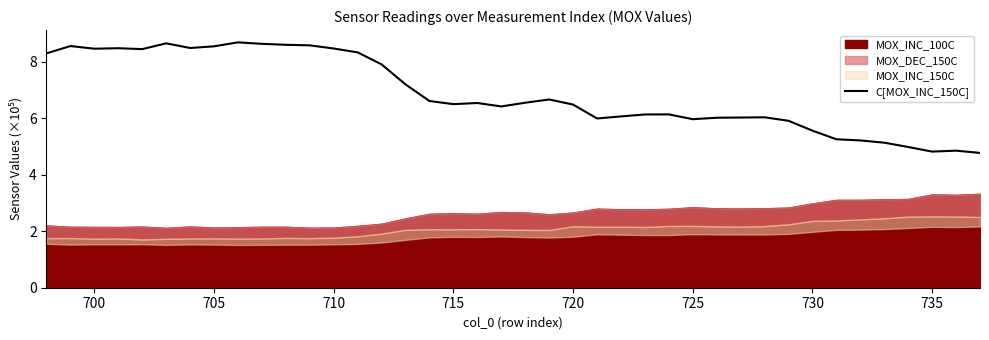

What is the maximum value for C[MOX_INC_150C]?

8.7